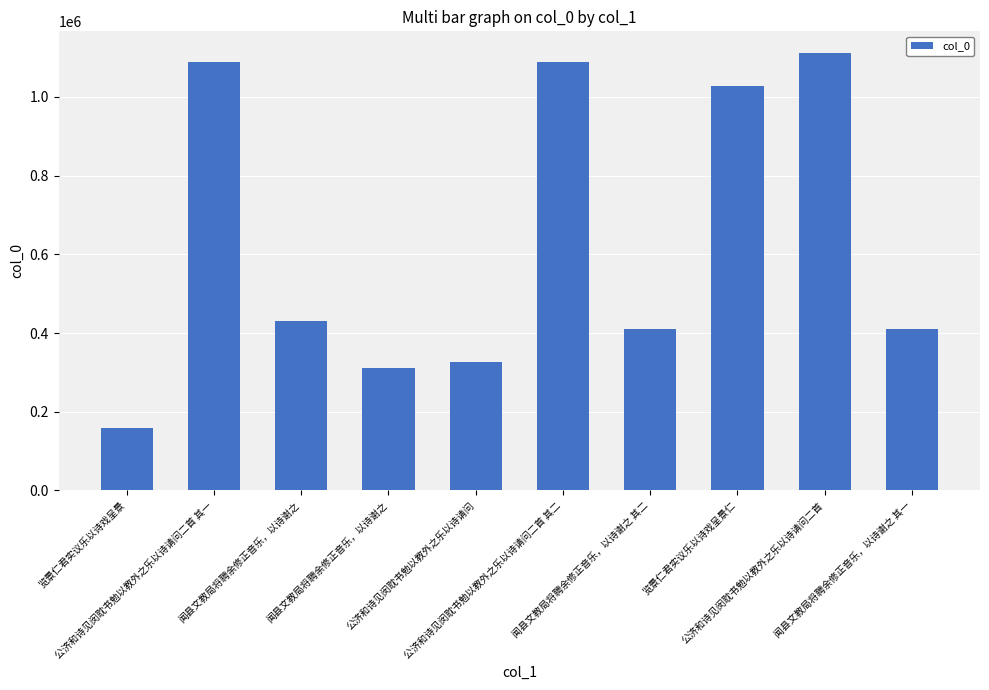

True or false: the data shows 411474 at 闻县文教局将聘余修正音乐，以诗谢之 其一.

True